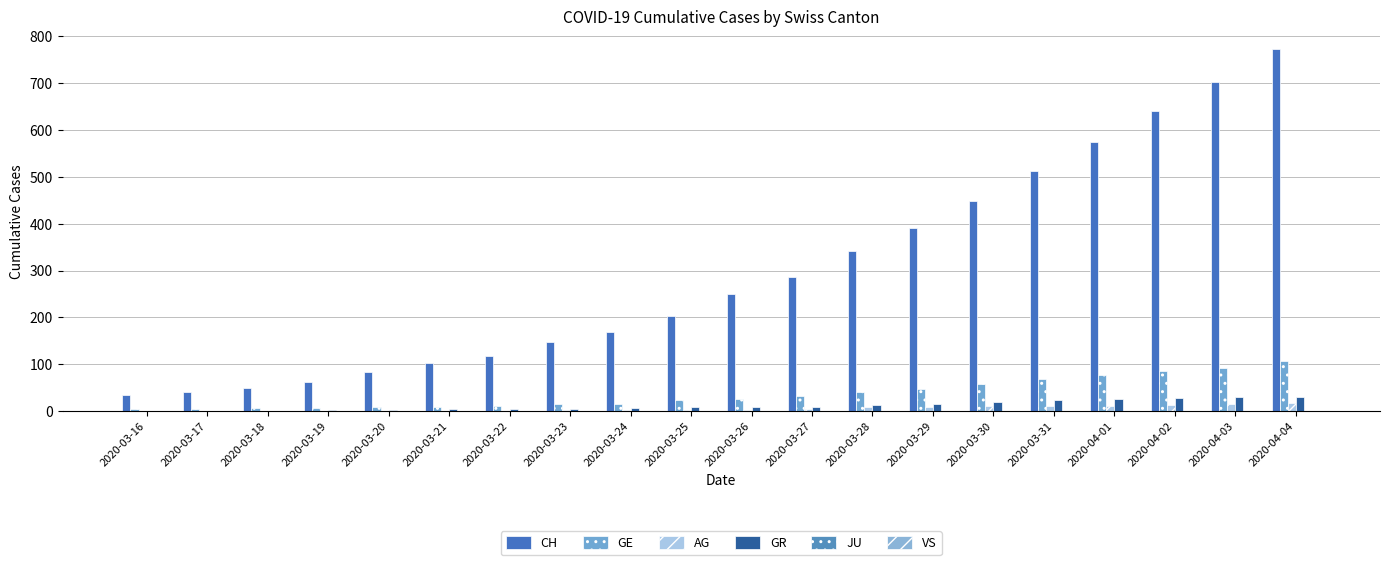

How many categories are shown in the chart?

20